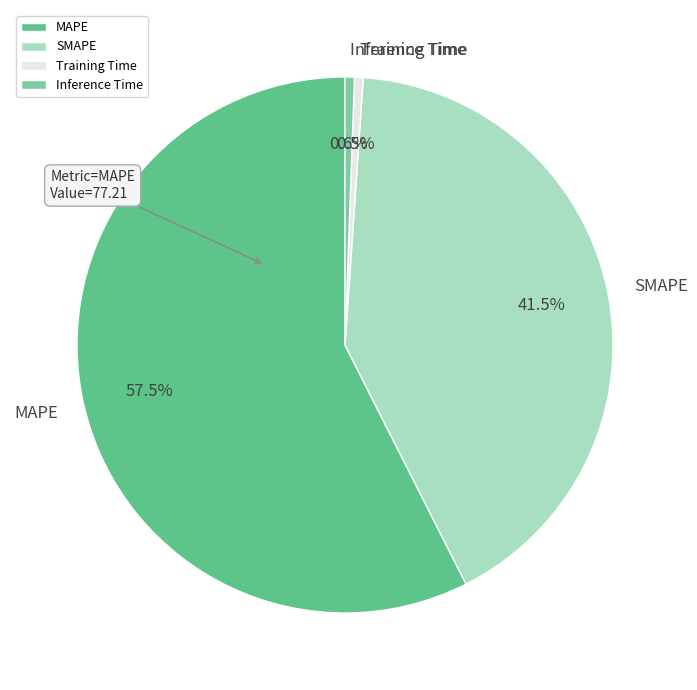

Do MAPE and Inference Time together represent more than half of the pie?

Yes